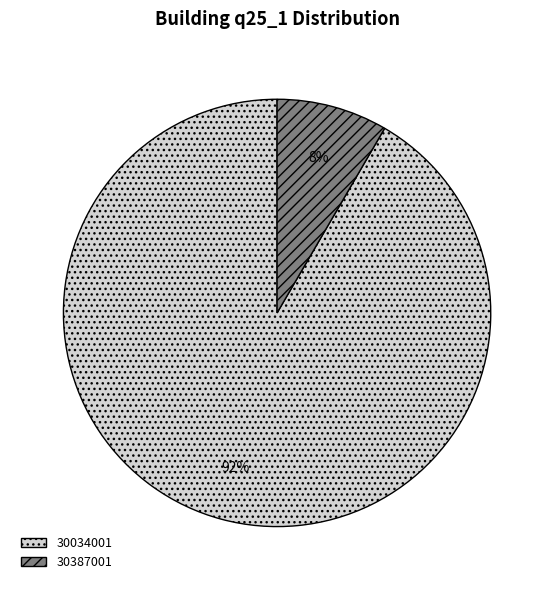

Does 30034001 represent more than half of the total?

Yes